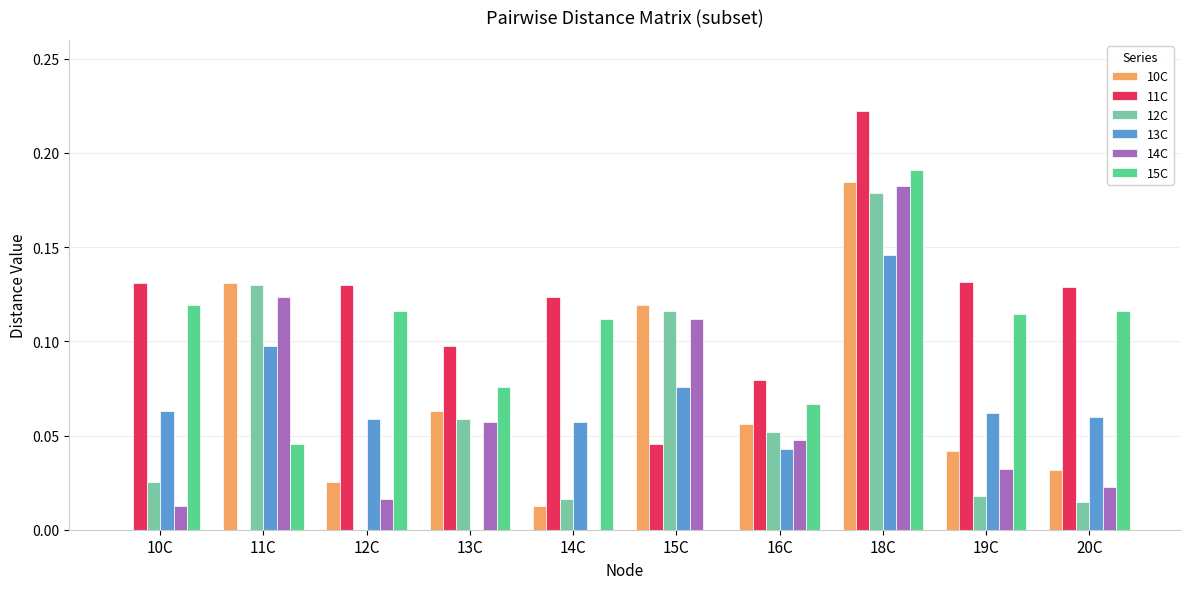

At which label does 14C reach its peak?

18C